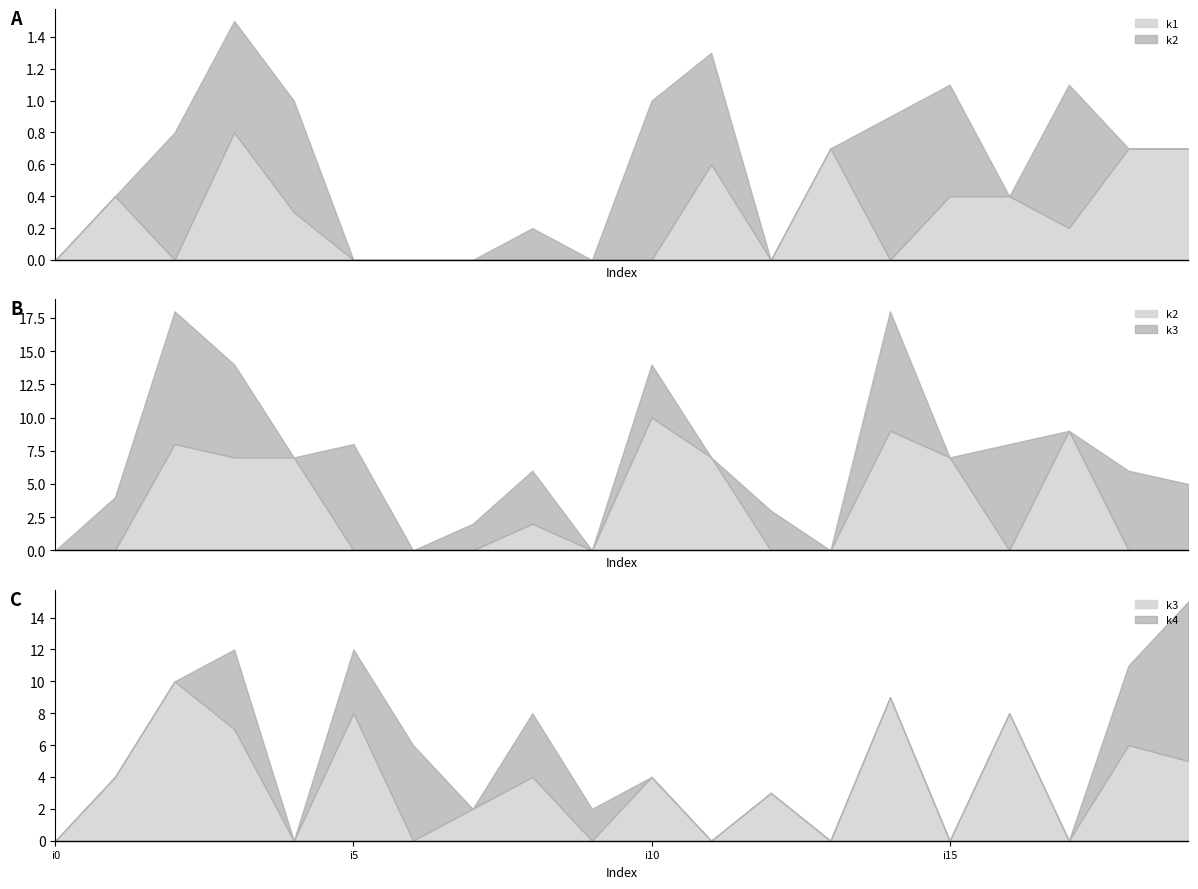

How many lines are shown in the chart?

4